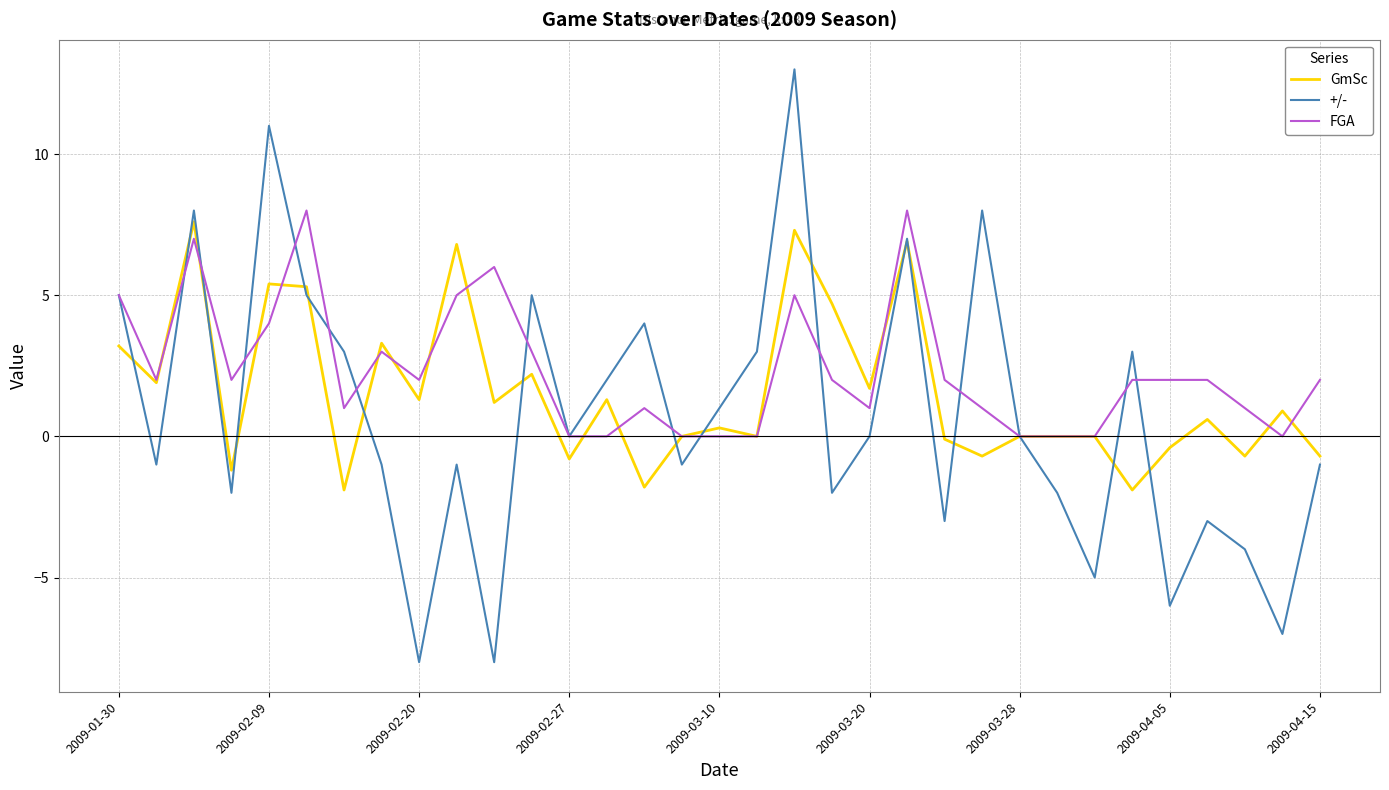

How many categories are shown in the chart?

33